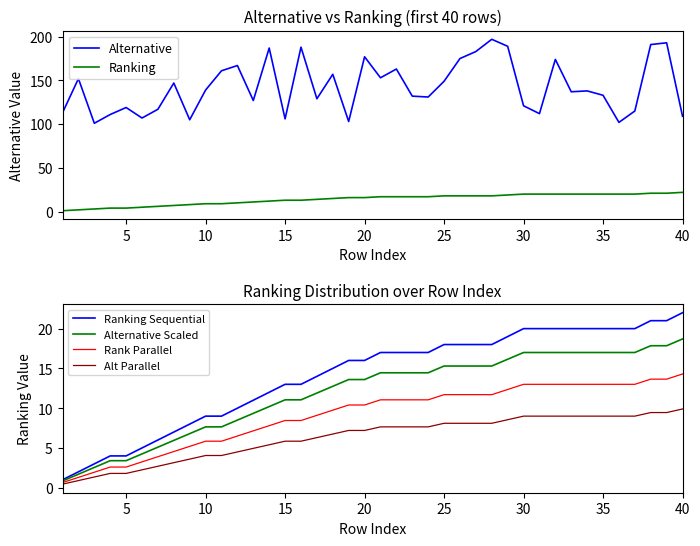

What is the value of the Ranking Sequential point at the 20th from the left?

16.0